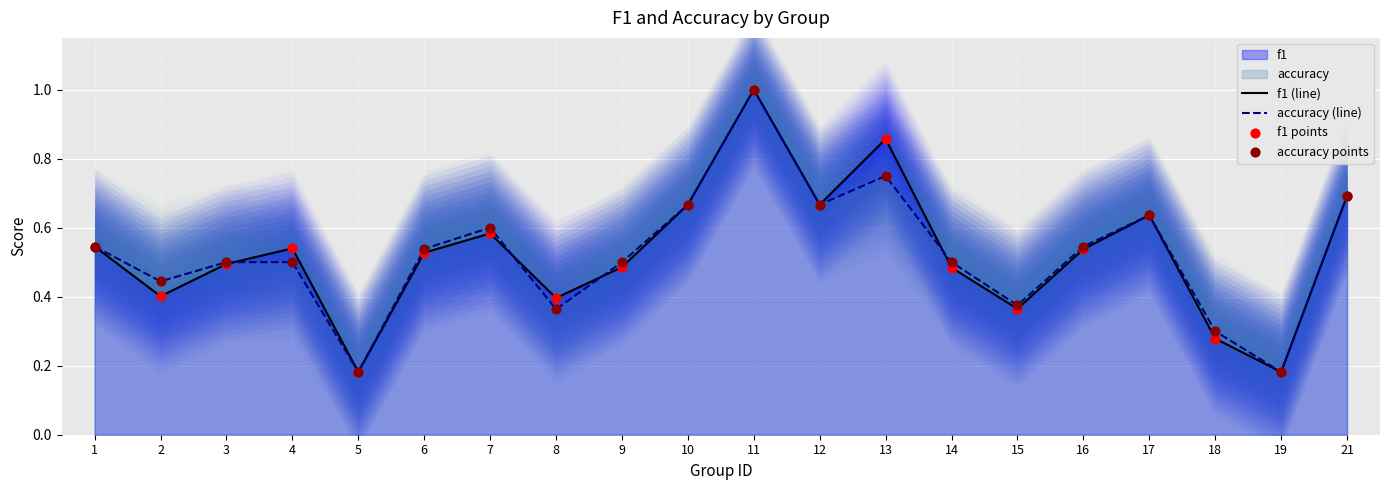

Which series has the largest total across all categories?

f1 (line)